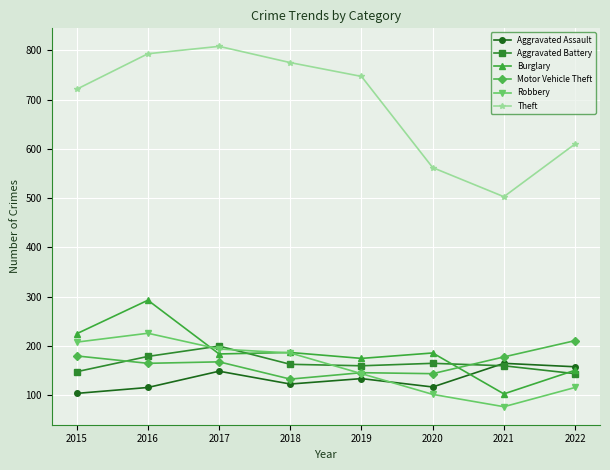

How many distinct data groups are displayed?

6